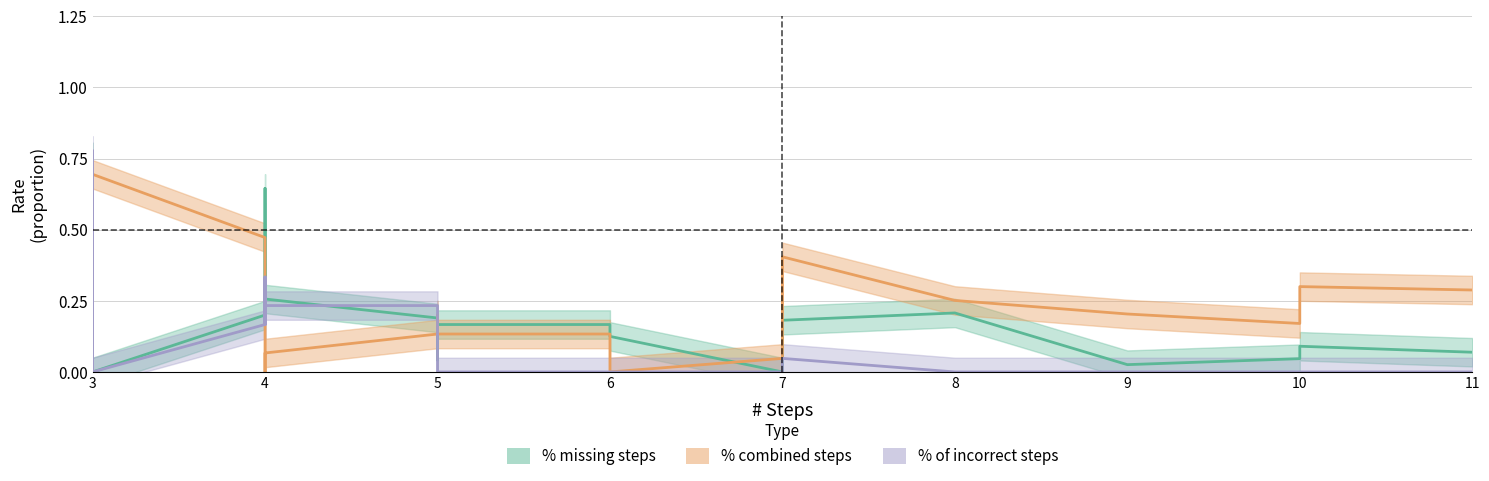

Count the number of categories in the chart.

40